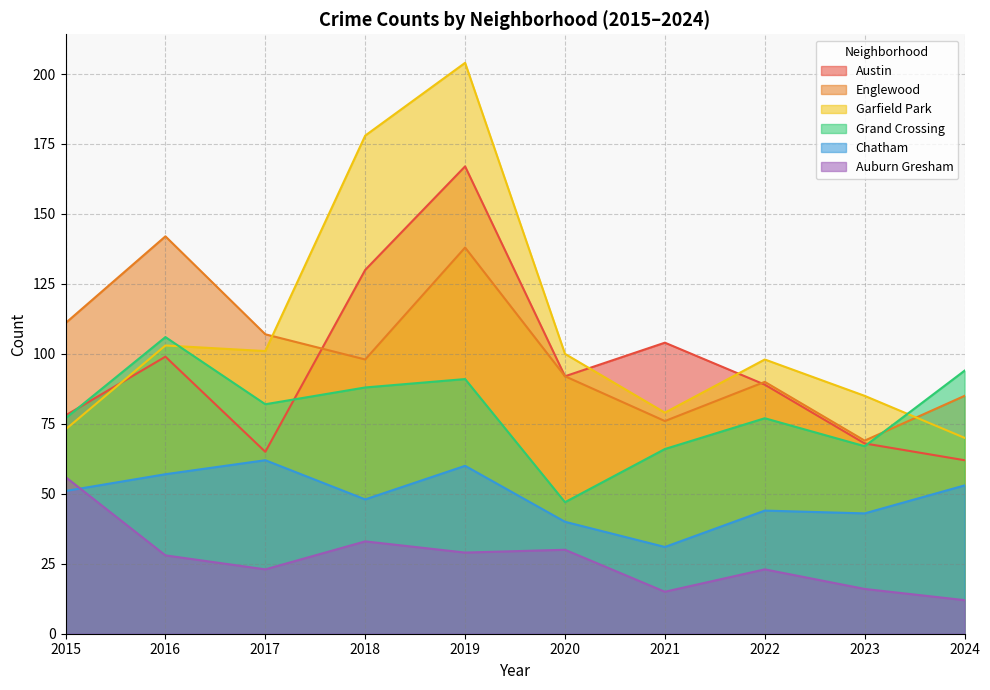

How many lines are shown in the chart?

6